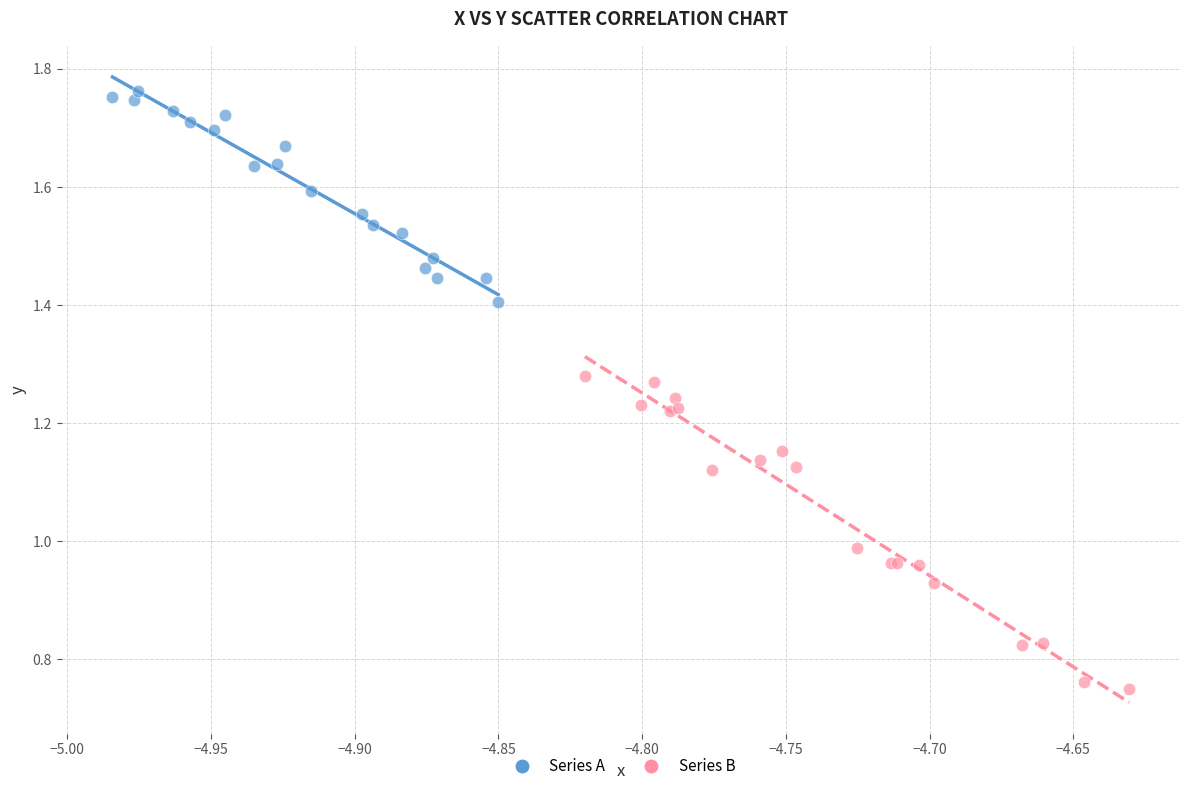

Which series has the largest Y range (max minus min)?

Series B